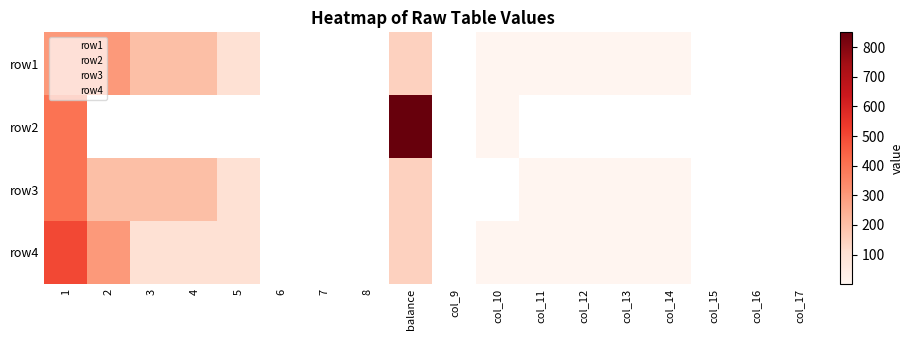

How many positive values does the row2 series have?

3